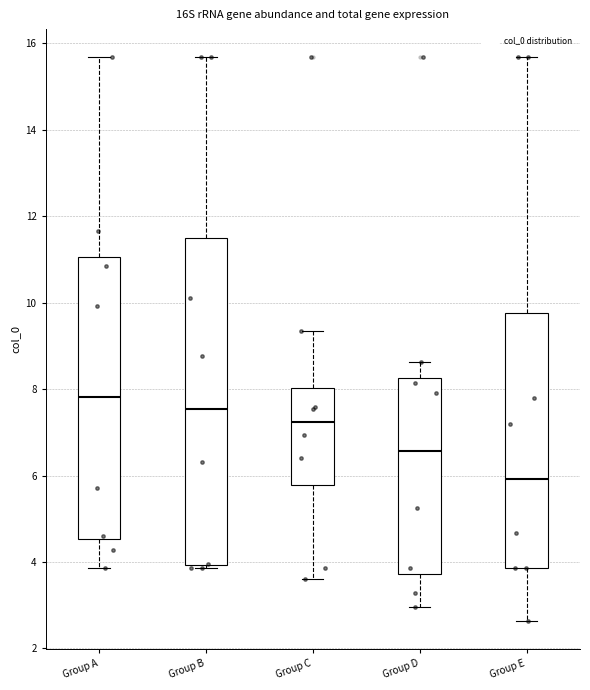

Where is the lower edge of the box for Group E on the y-axis? The values are not printed on the chart, so give them approximately, as read against the axis.

3.8